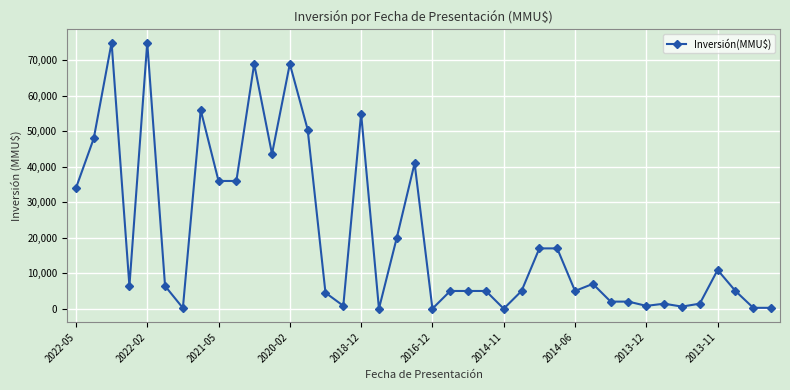

What is the maximum value shown in the chart?

75000